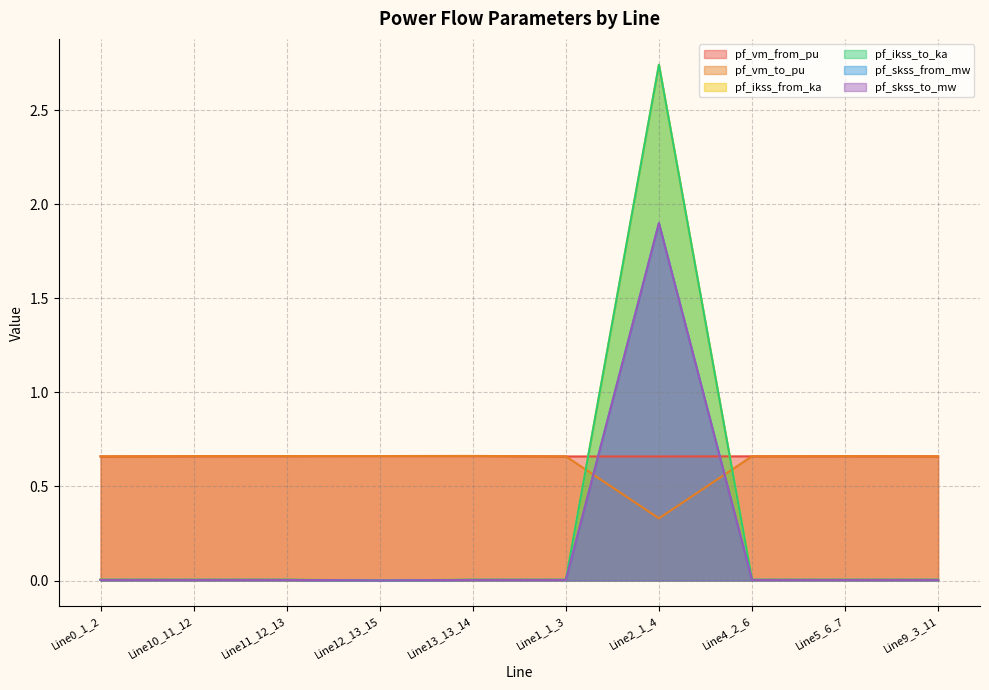

True or false: pf_skss_to_mw has more than 1 points higher than both neighbors.

False